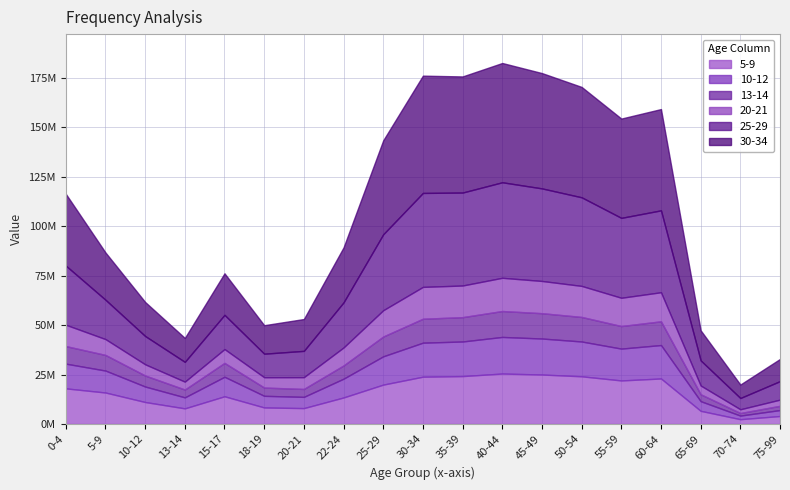

True or false: 20-21 has a value of 1077354 at 70-74.

False